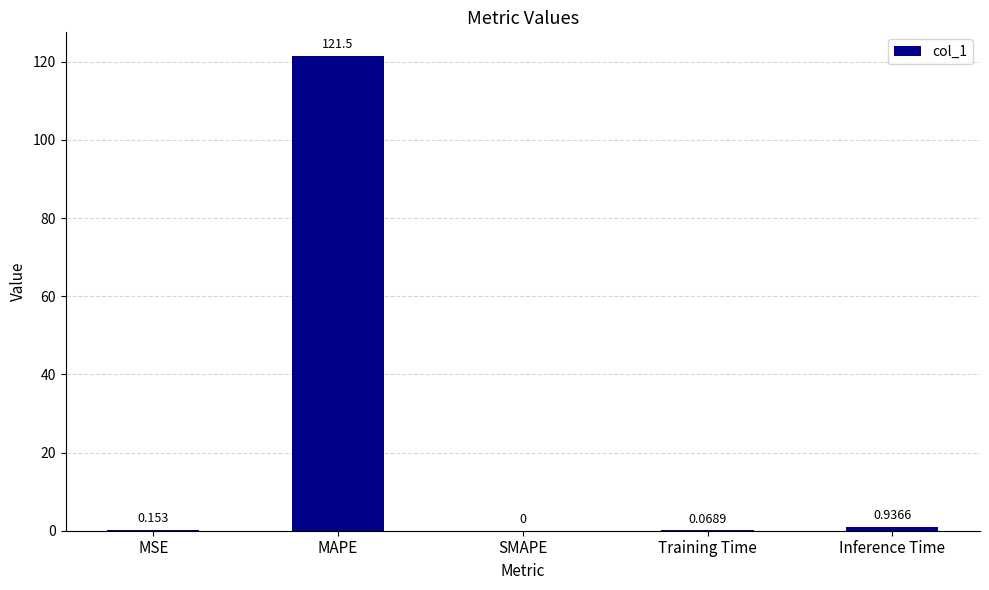

At which label is the value closest to 60?

Inference Time